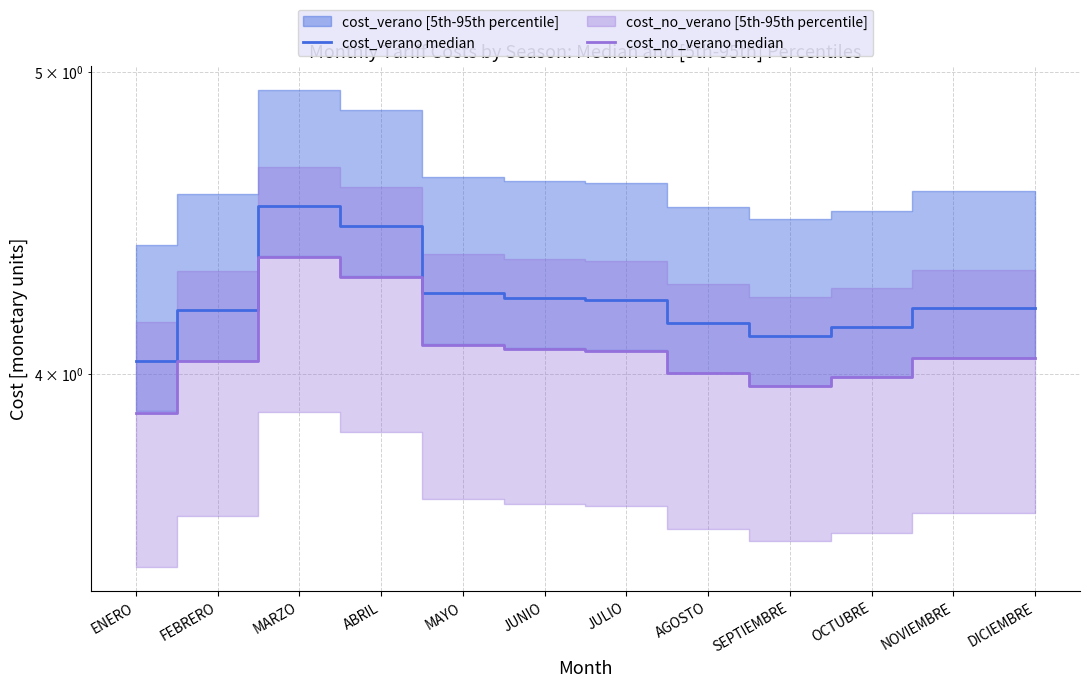

True or false: cost_no_verano median and cost_verano median cross at least once.

False